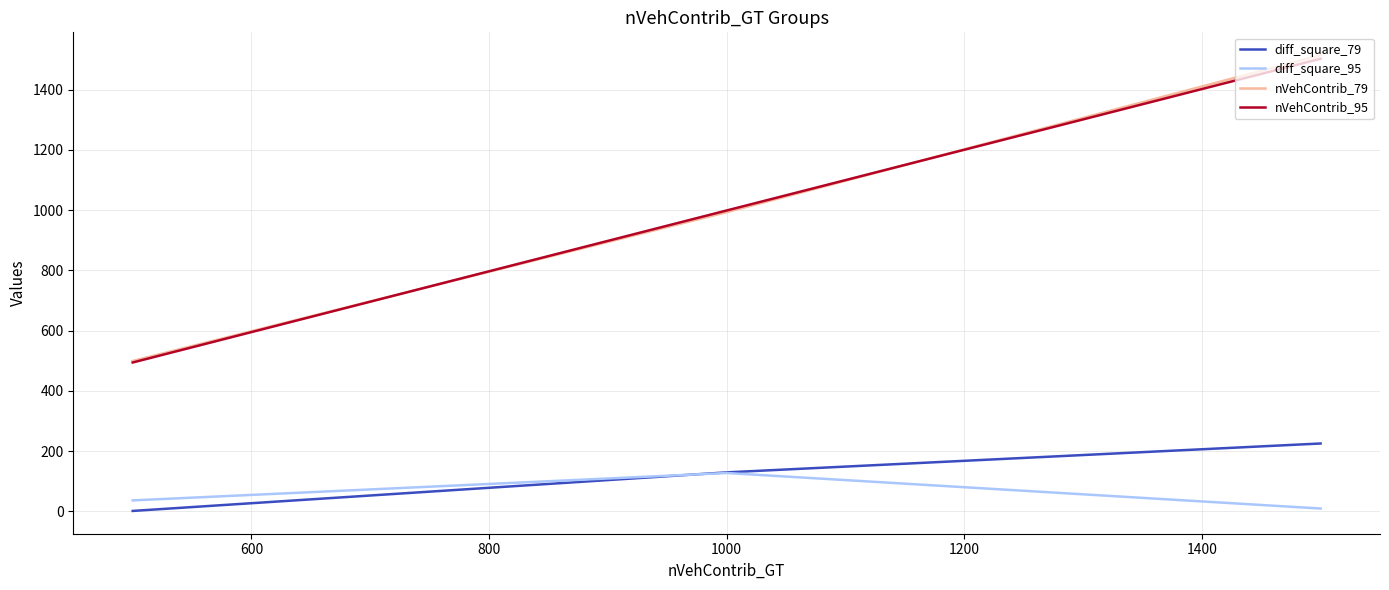

At how many categories does at least one series exceed 1393?

1